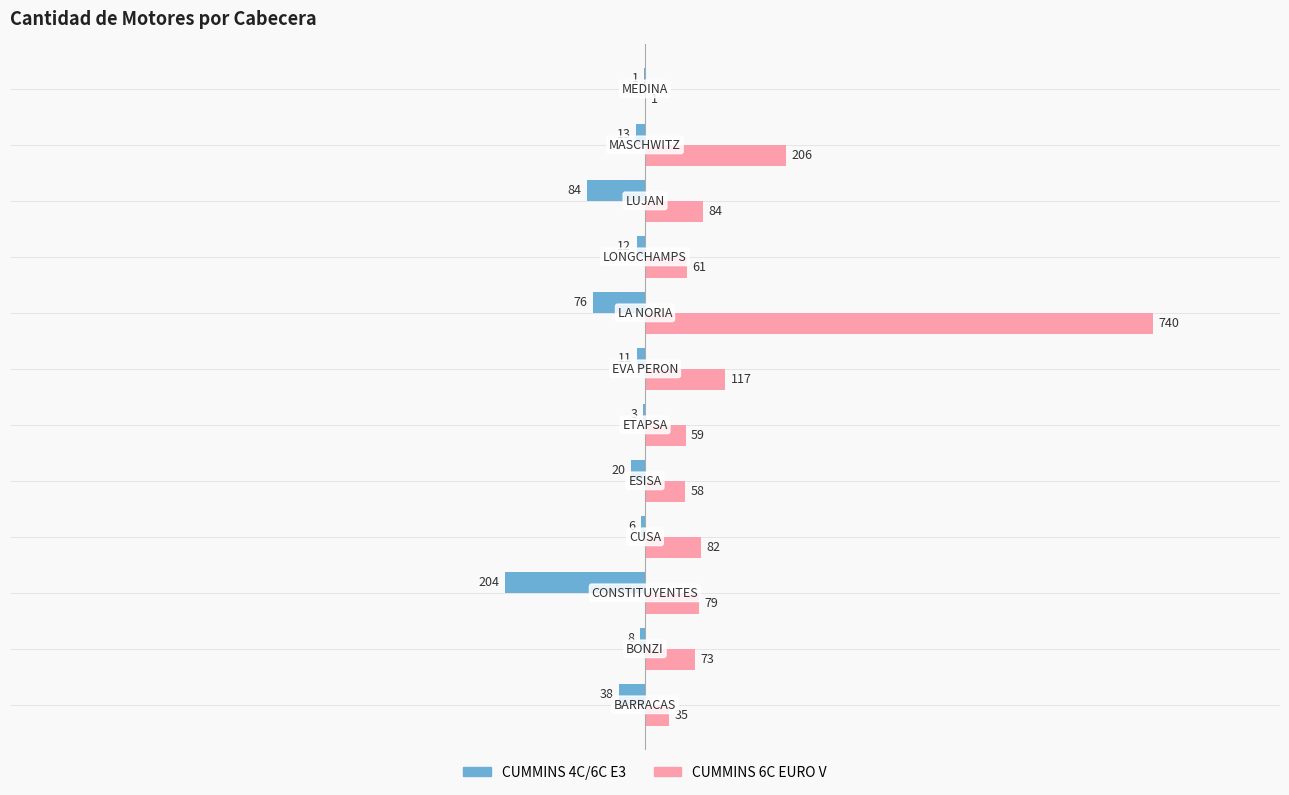

What is the sum of all CUMMINS 6C EURO V values?

1595